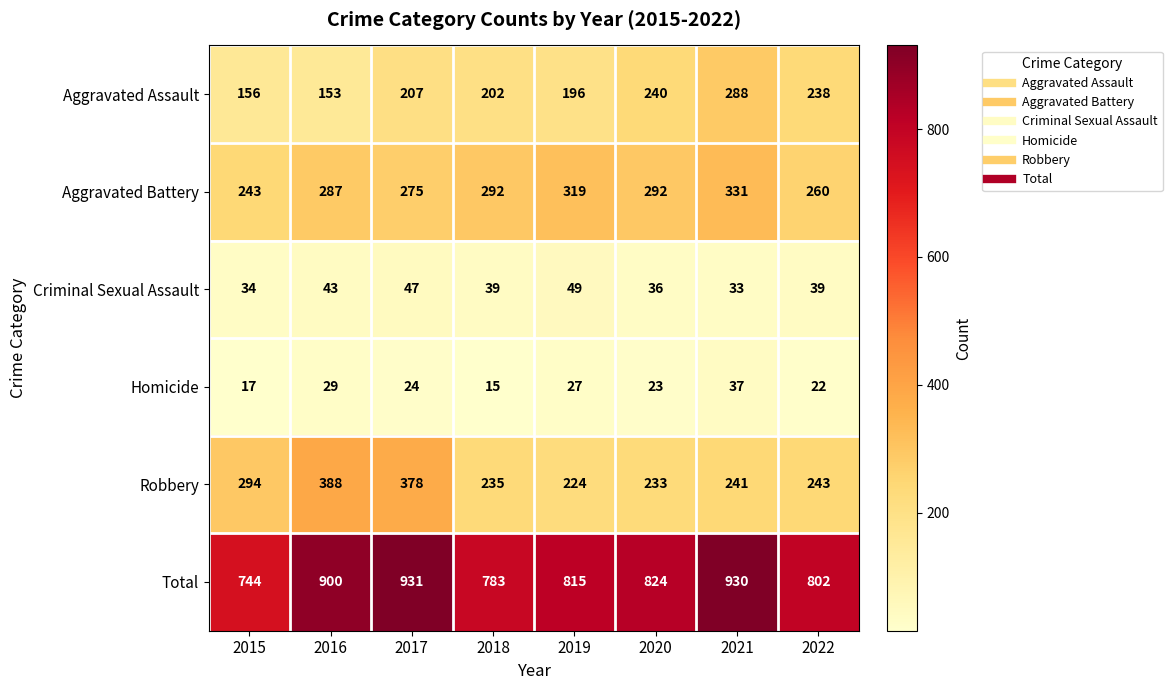

True or false: Criminal Sexual Assault has a value of 43 at 2016.

True